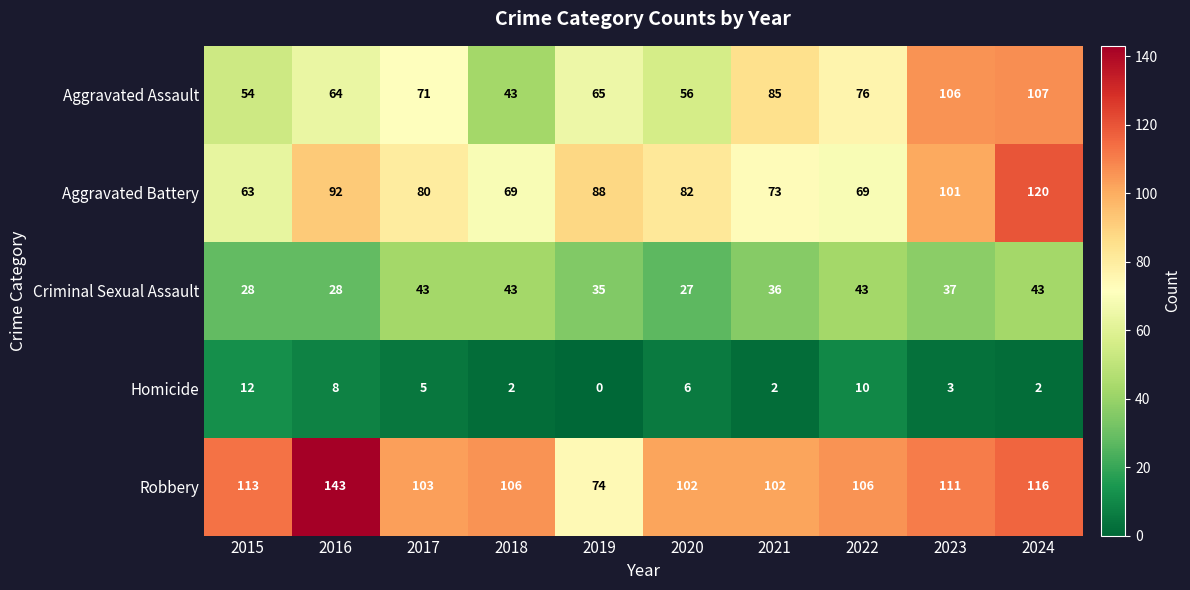

What is the sum of the Aggravated Assault values at 2016 and 2021?

149